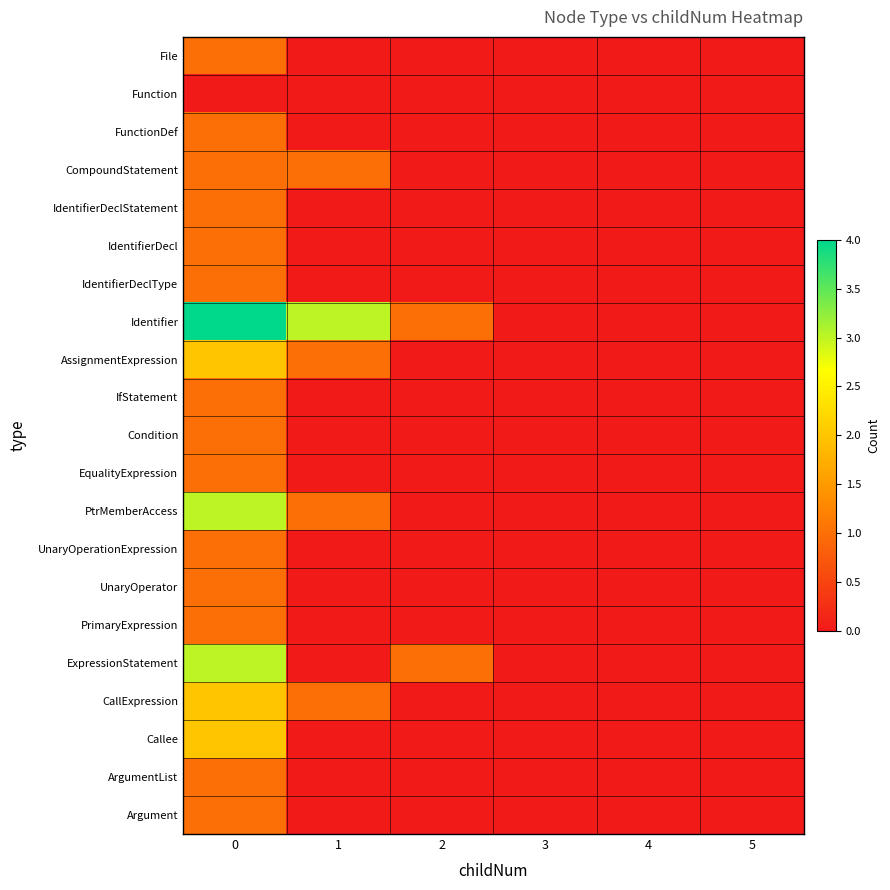

At 2, list the series in order from smallest to largest.

File, Function, FunctionDef, CompoundStatement, IdentifierDeclStatement, IdentifierDecl, IdentifierDeclType, AssignmentExpression, IfStatement, Condition, EqualityExpression, PtrMemberAccess, UnaryOperationExpression, UnaryOperator, PrimaryExpression, CallExpression, Callee, ArgumentList, Argument, Identifier, ExpressionStatement